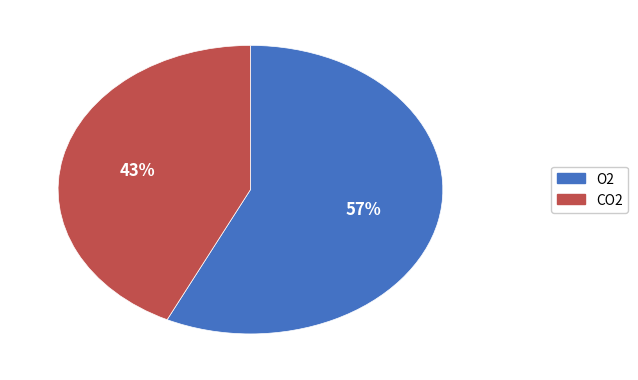

To the nearest percent, what is the average slice percentage?

50%